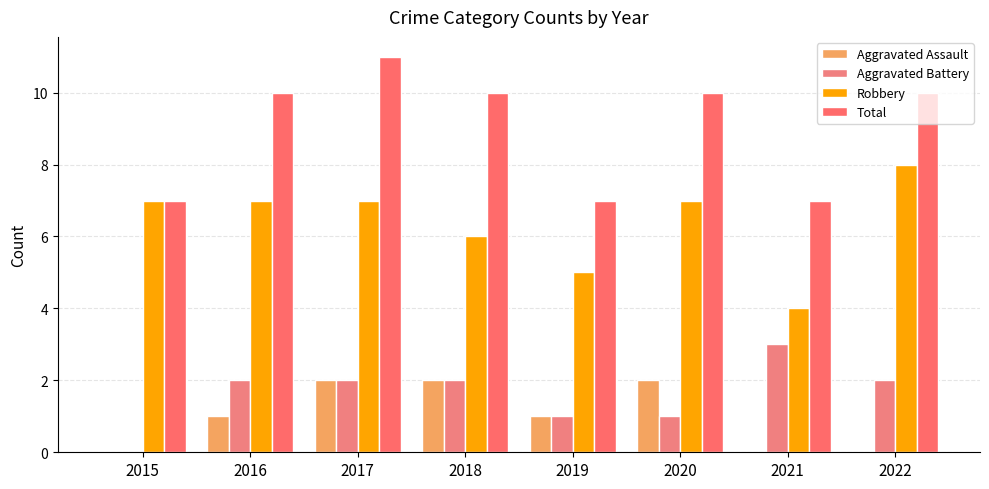

What value does the Robbery series have at 2019?

5